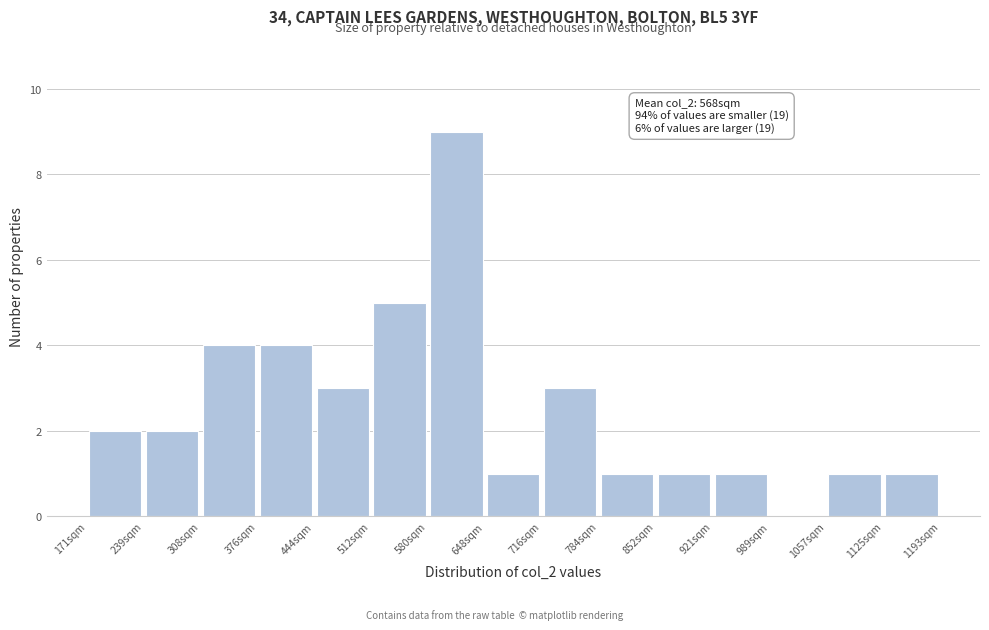

Which range on the x-axis has the tallest bar?

580 to 650